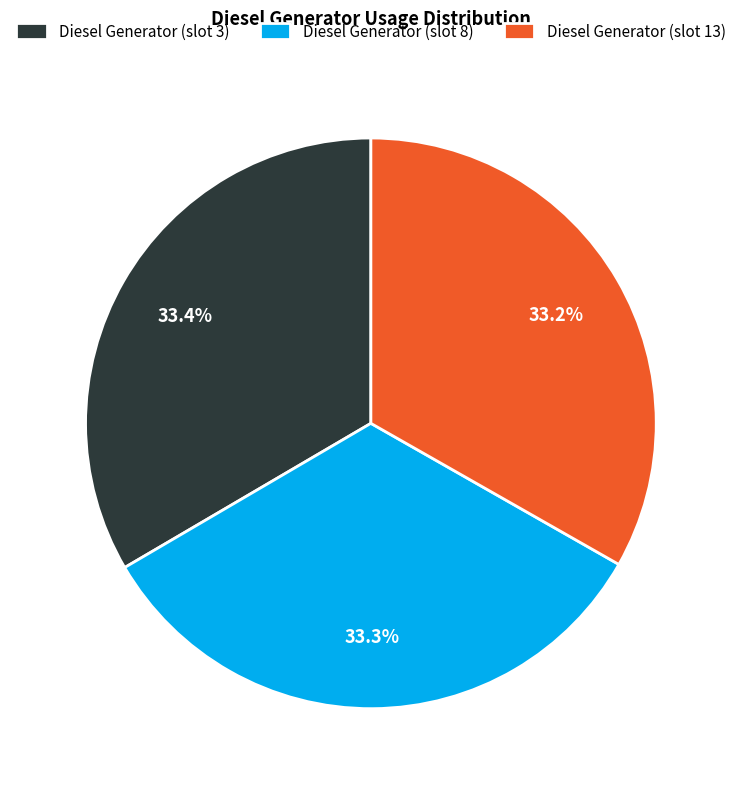

What is the ratio of the value at Diesel Generator (slot 3) to the value at Diesel Generator (slot 8)?

1.0